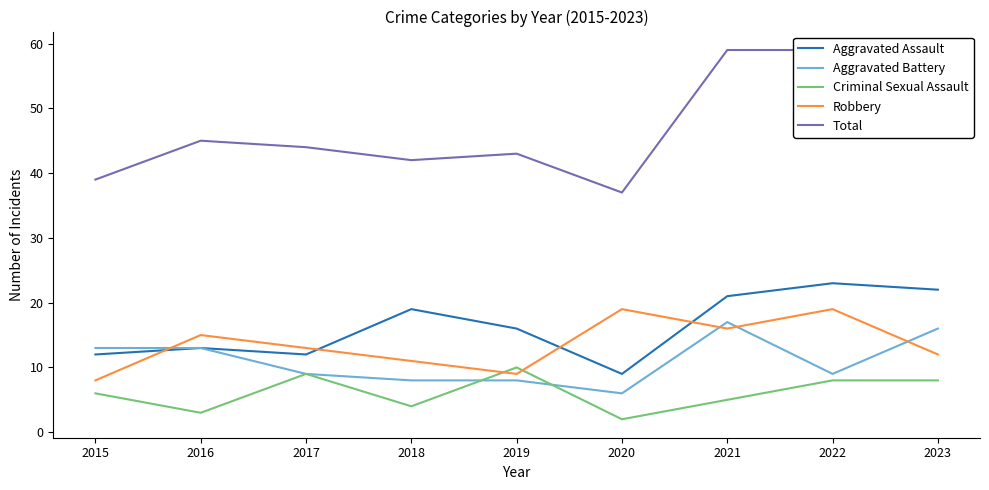

What is the greatest value displayed?

59